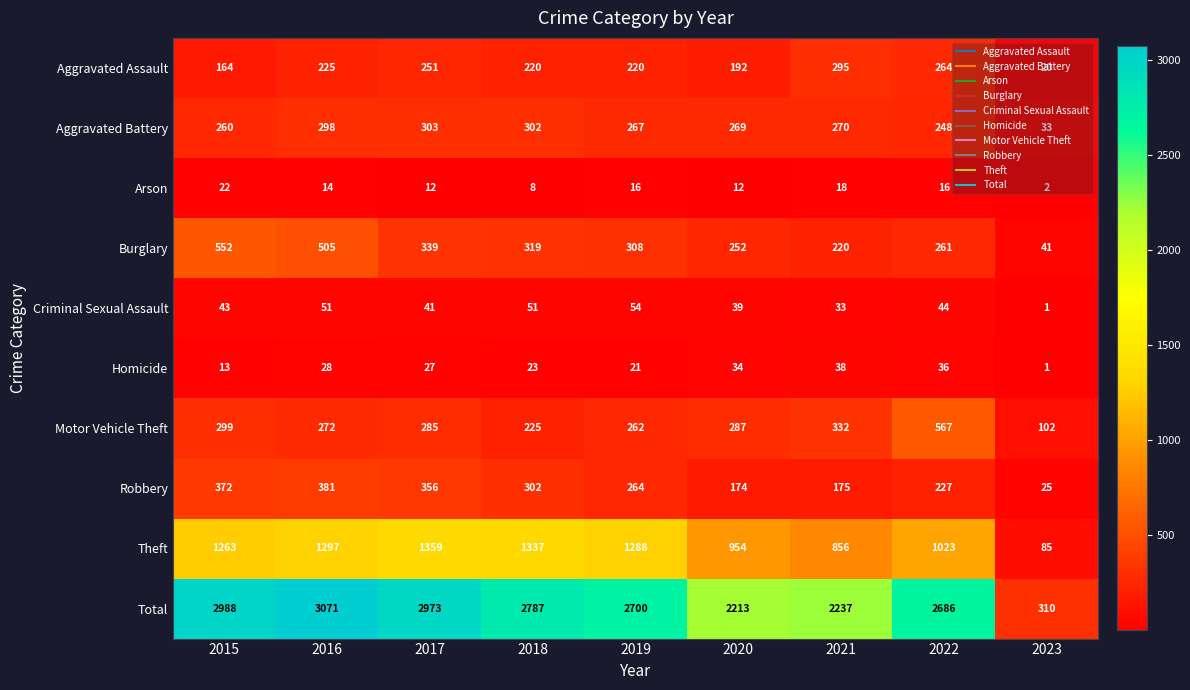

Is it true that Aggravated Battery equals 130 at 2021?

False